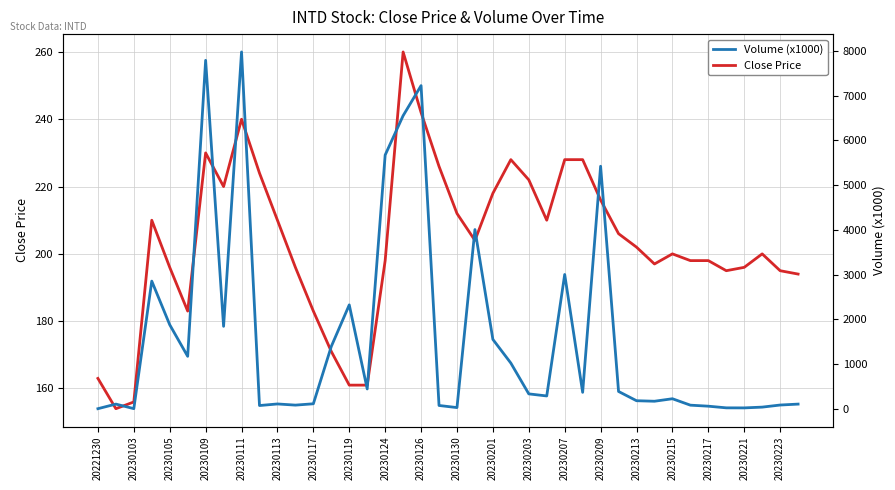

True or false: Close Price has a value of 156 at 20230103.

True